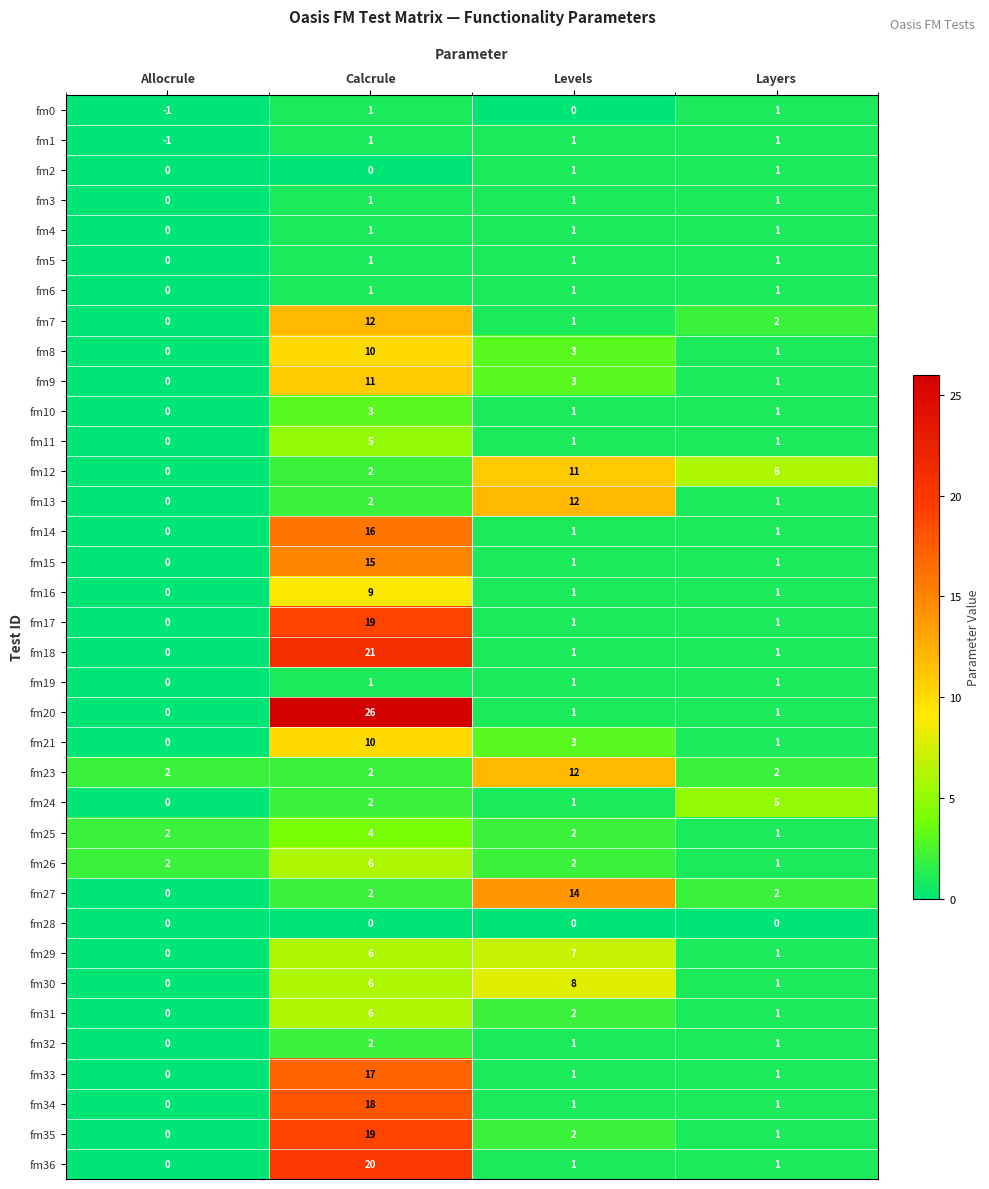

What is the difference between the highest and lowest values at Allocrule?

3